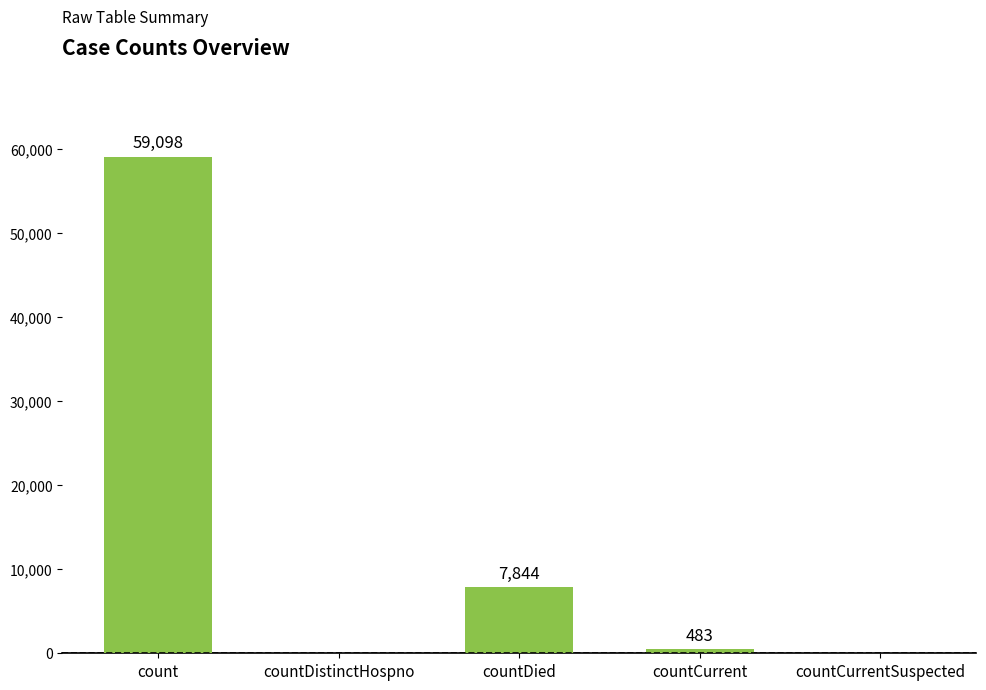

What is the average value?

13485